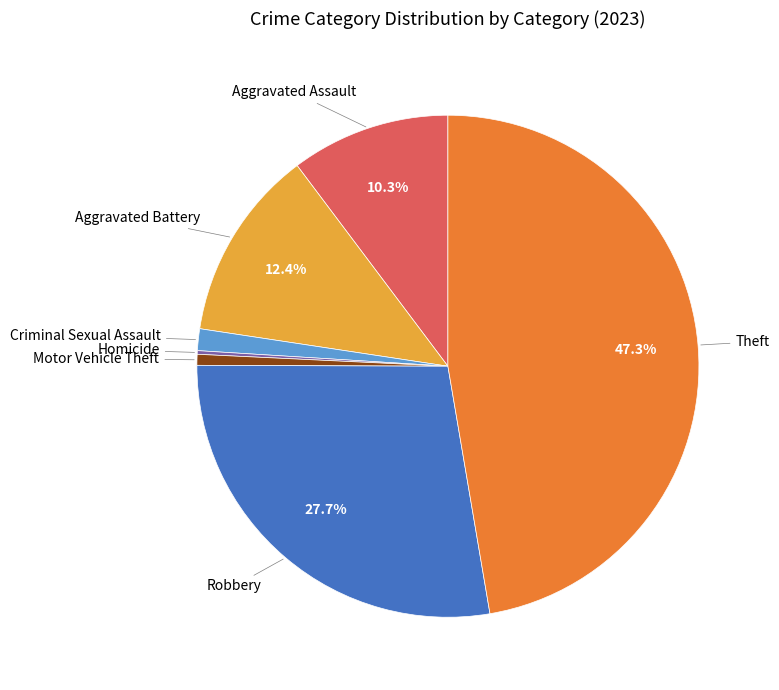

Is there any slice that represents more than half of the pie?

No